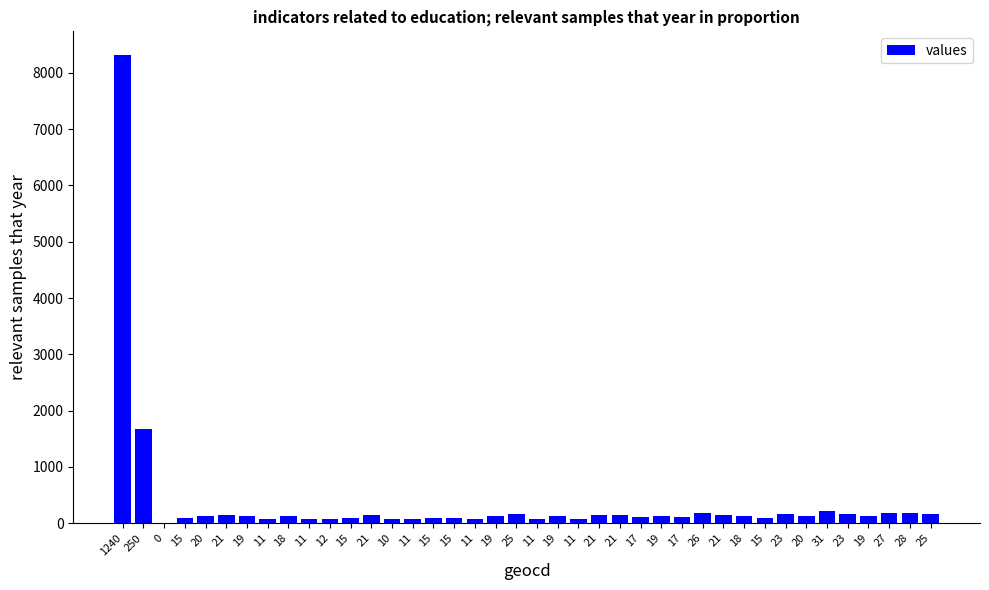

Are the bars horizontal?

No